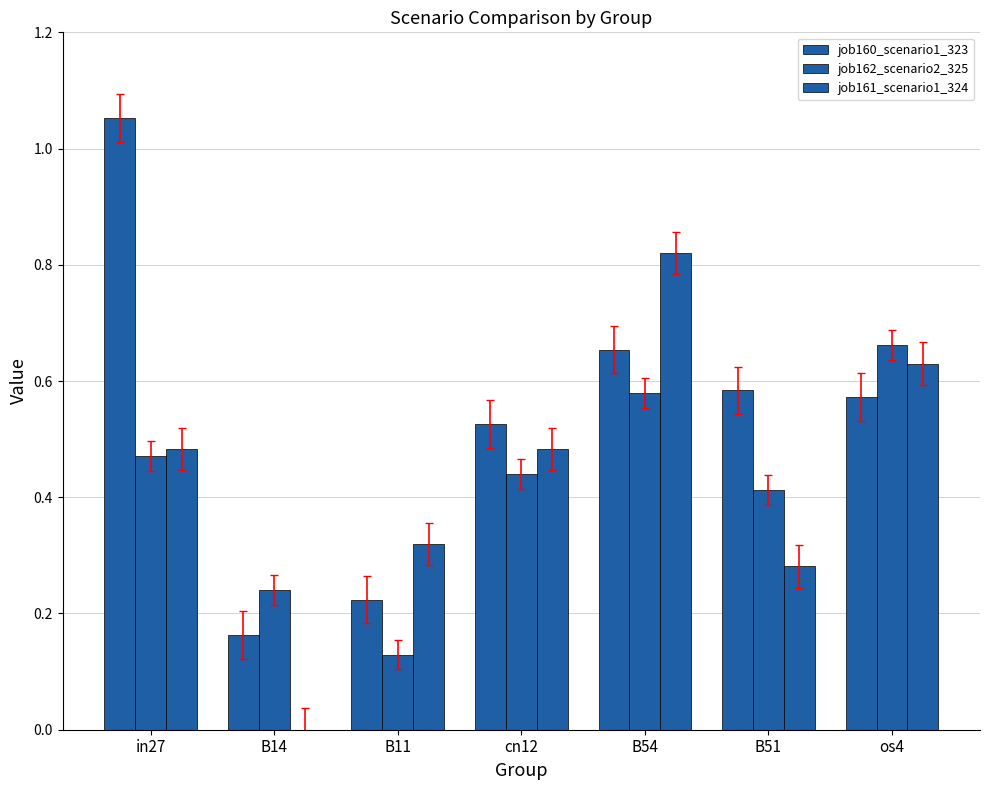

Does the chart contain stacked bars?

No